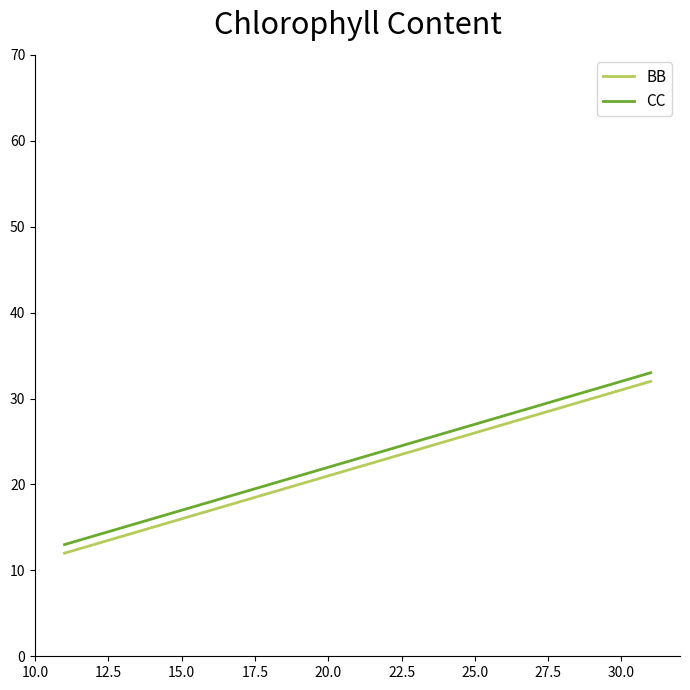

What is the maximum value for CC?

33